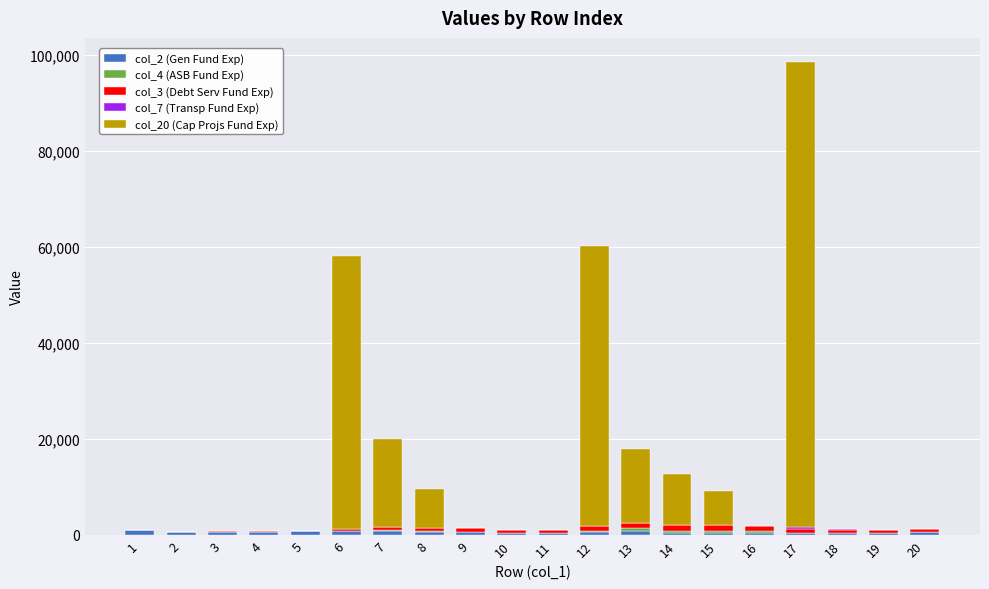

What is the average value of the col_3 (Debt Serv Fund Exp) series?

611